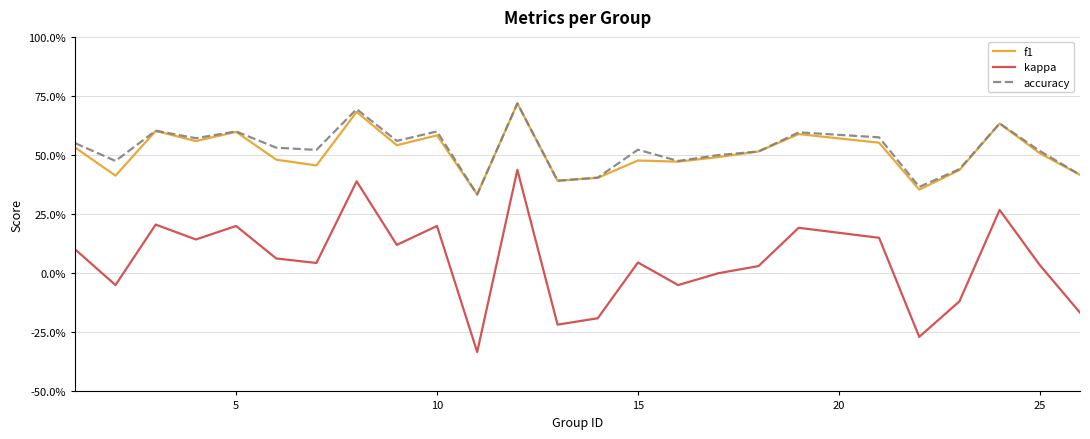

Which series has the widest spread of values?

kappa